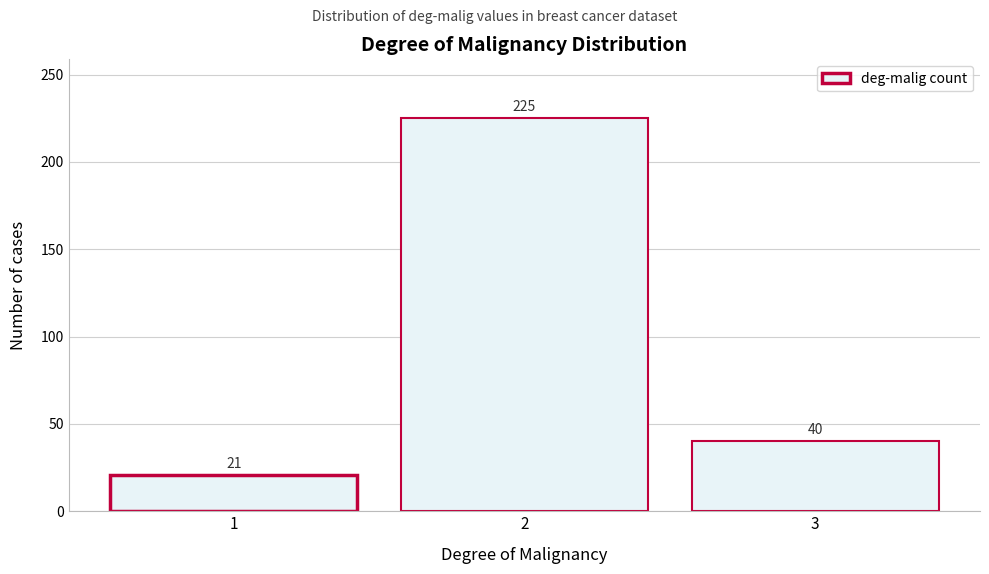

Reading right to left, list all the values displayed in this chart.

40	225	21